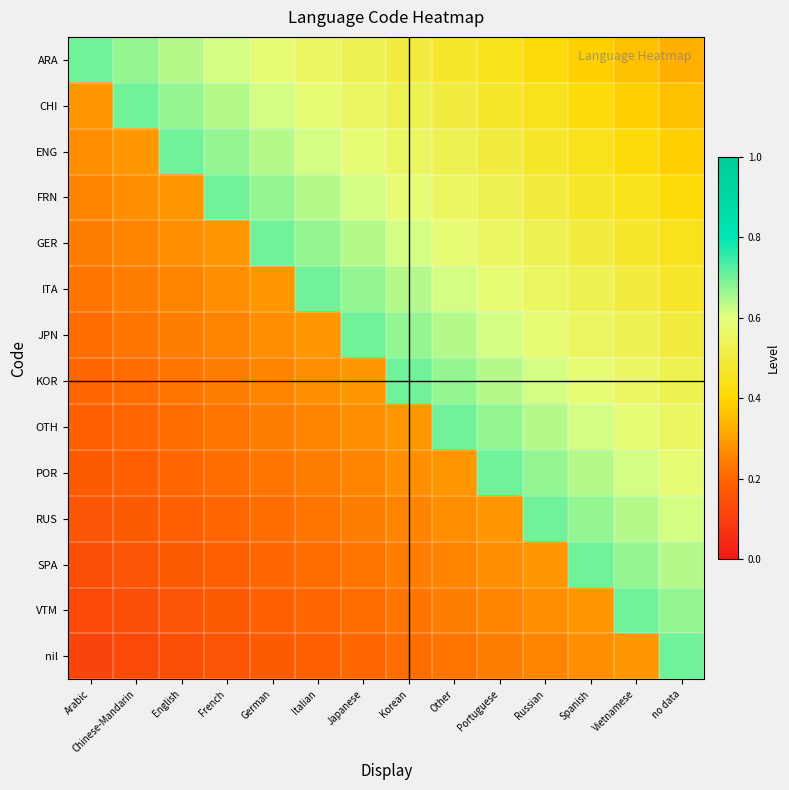

At which category is the sum across all series the highest?

no data